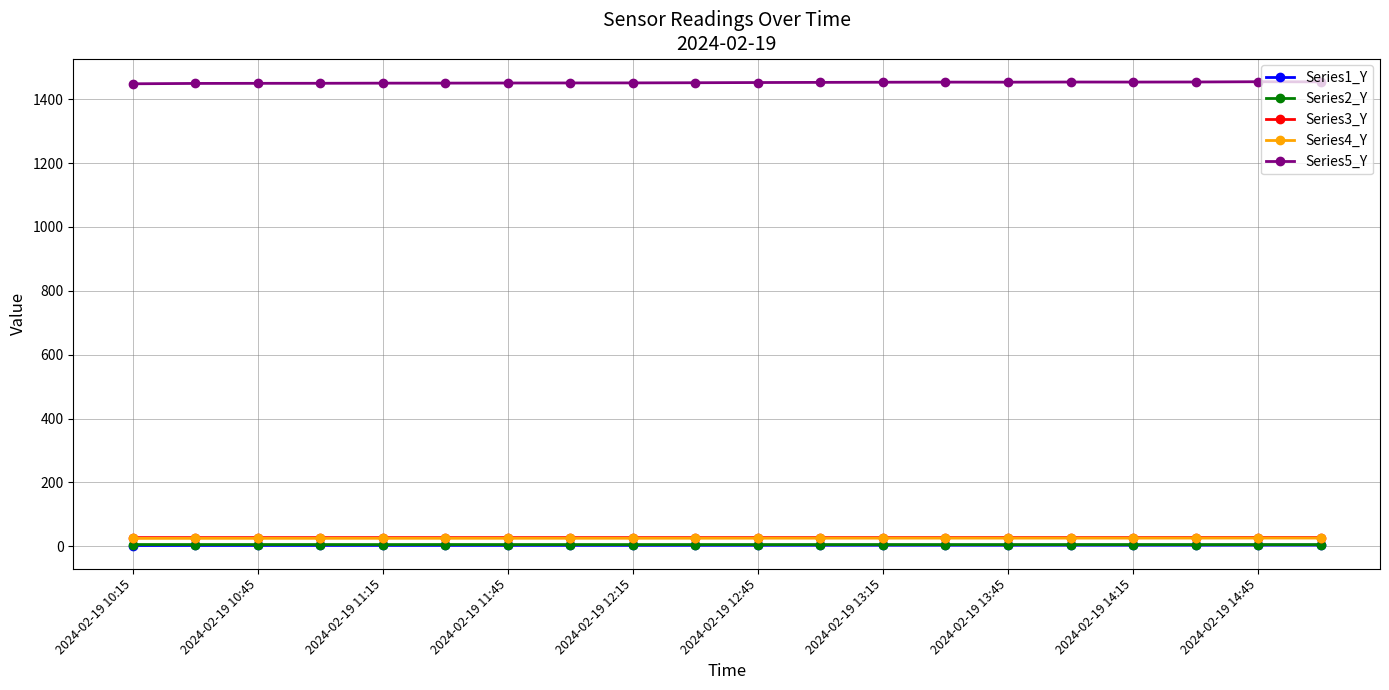

What is the value of the Series5_Y point at the 13th from the left?

1453.5